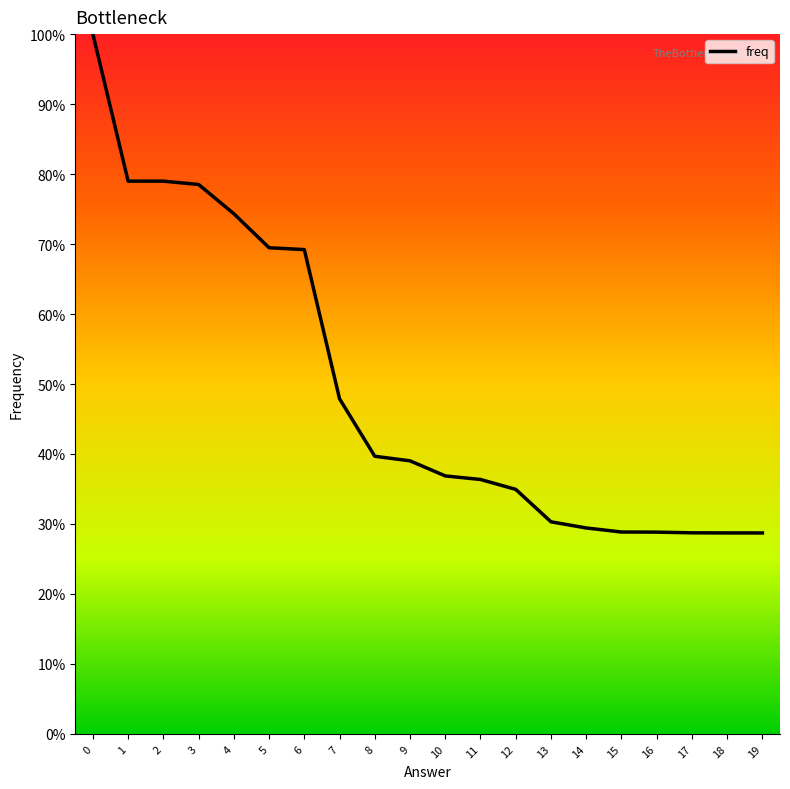

The value at 19 is 28.7. True or false?

True